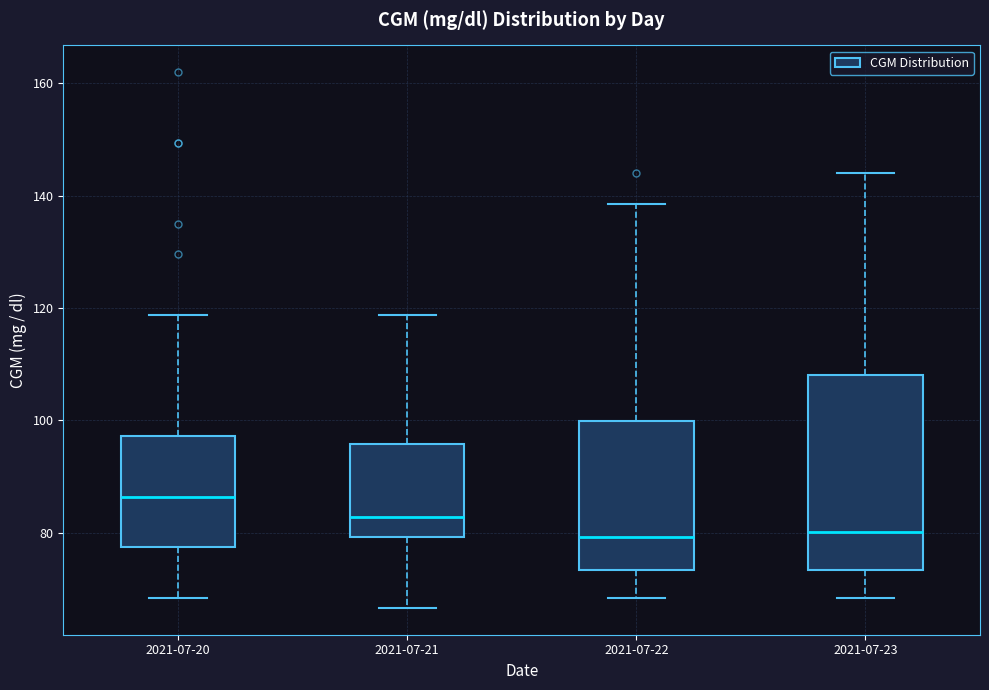

Which box is the tallest, from its lower edge to its upper edge?

2021-07-23